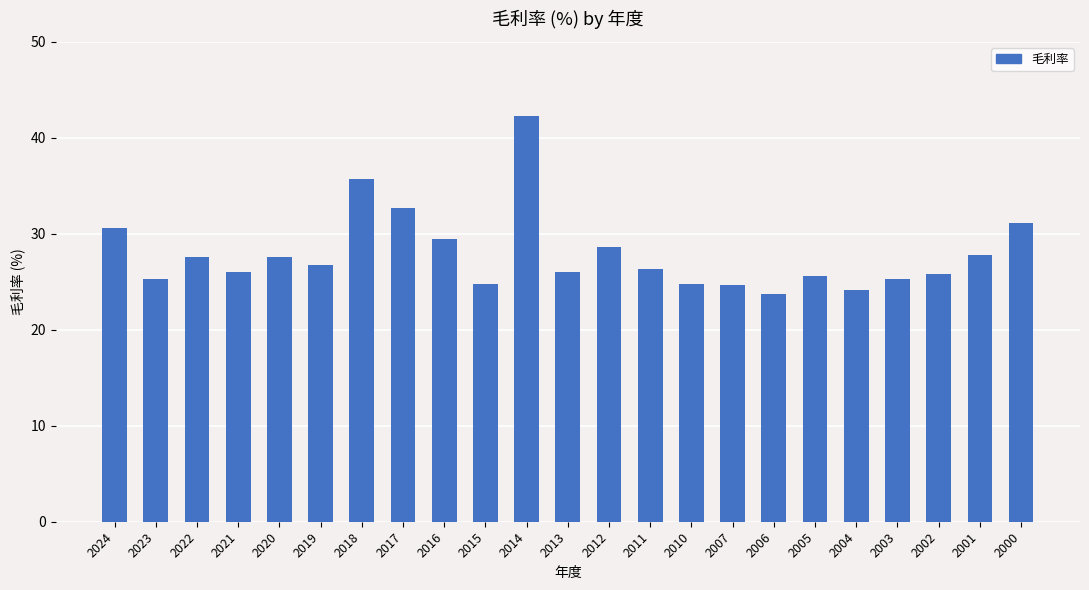

What is the minimum value shown in the chart?

23.7